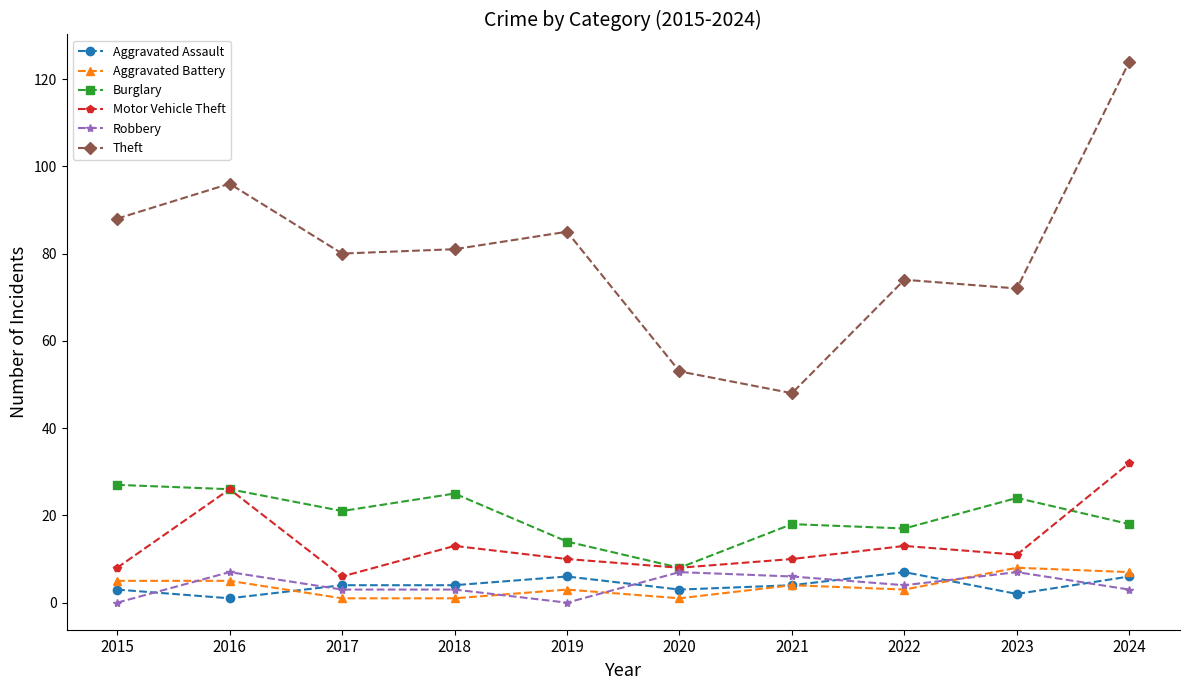

What is the value of the Theft point at the 7th from the left?

48